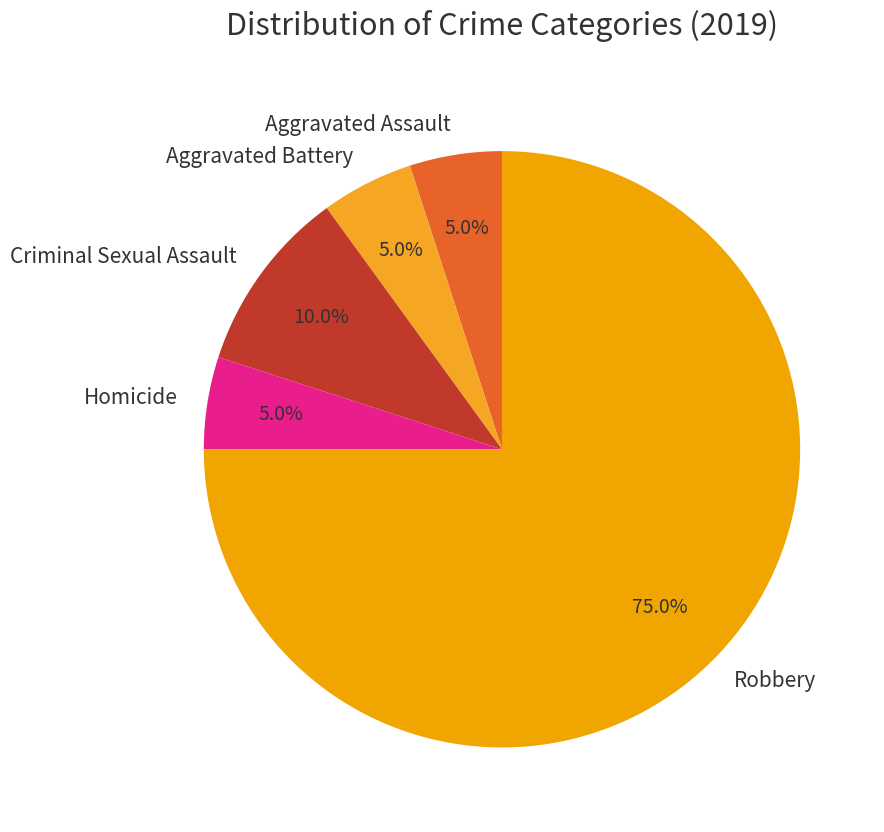

Which slice is the largest?

Robbery